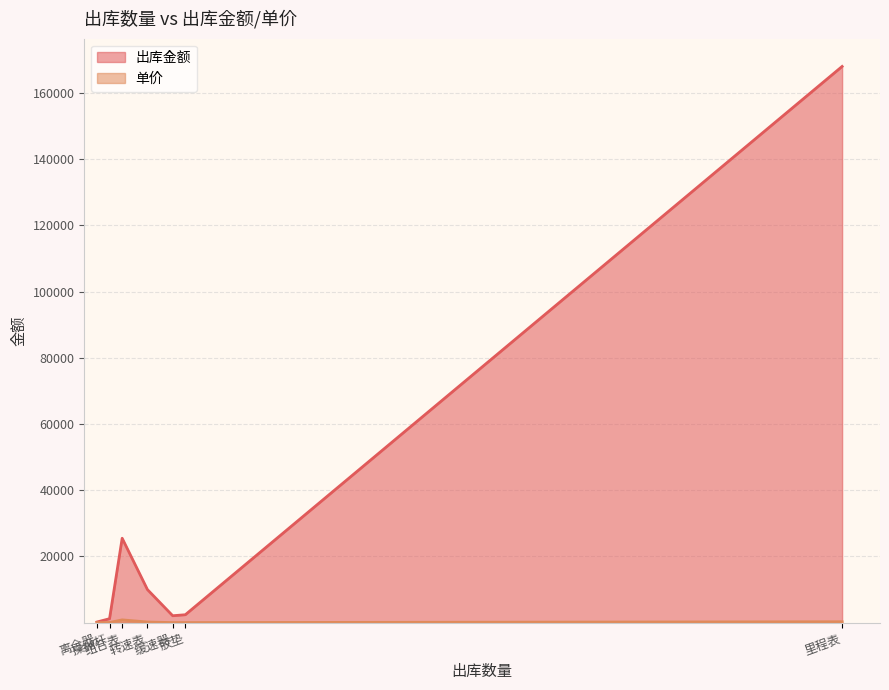

Rank the series at 里程表 from highest to lowest value.

出库金额, 单价